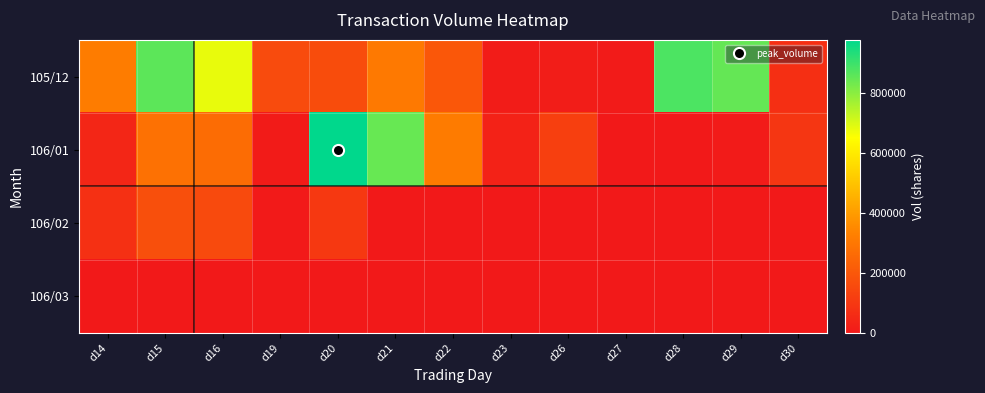

Reading left to right, transcribe all the data shown in this chart.

105/12: d14=315610	d15=857240	d16=679770	d19=159650	d20=165830	d21=308960	d22=199710	d23=11200	d26=12800	d27=7060	d28=879070	d29=848950	d30=71900
106/01: d14=42500	d15=282410	d16=263540	d19=8100	d20=977160	d21=845320	d22=313820	d23=28930	d26=123000	d27=0	d28=0	d29=6000	d30=92690
106/02: d14=75840	d15=172240	d16=155180	d19=2440	d20=99480	d21=0	d22=0	d23=0	d26=0	d27=0	d28=0	d29=0	d30=0
106/03: d14=0	d15=0	d16=0	d19=0	d20=0	d21=0	d22=0	d23=0	d26=0	d27=0	d28=0	d29=0	d30=0